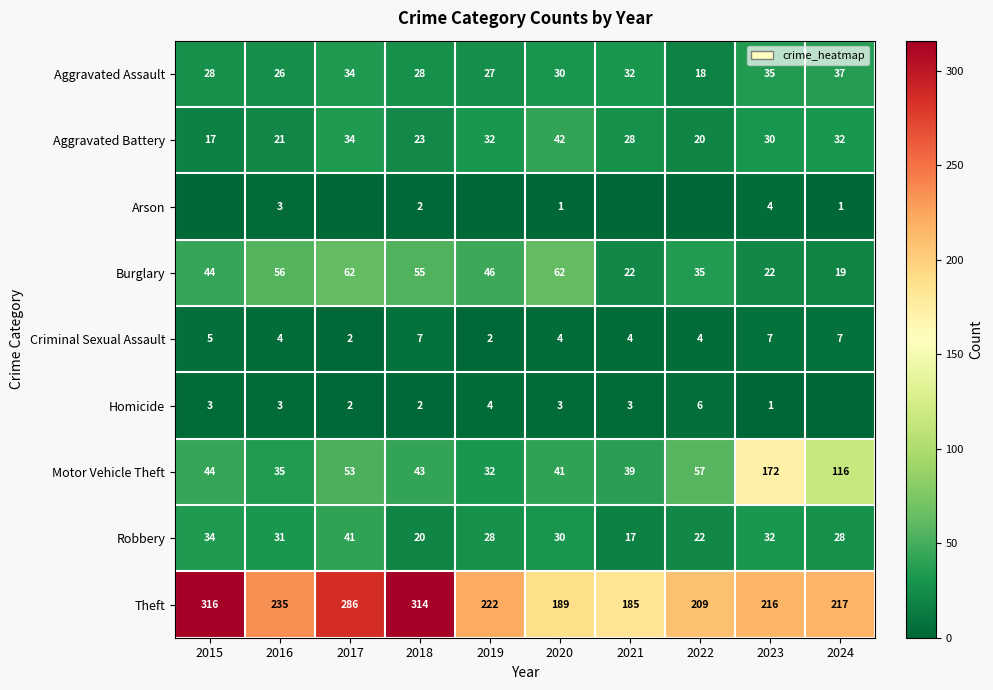

Is it true that Theft equals 286 at 2017?

True